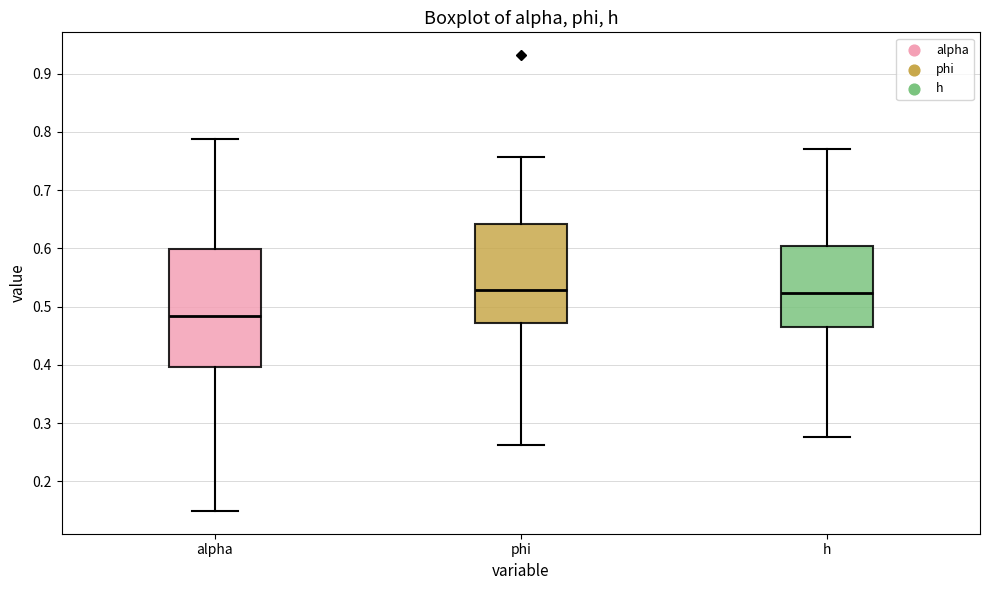

Where does the median line of the box for alpha sit on the y-axis? The values are not printed on the chart, so give them approximately, as read against the axis.

0.48